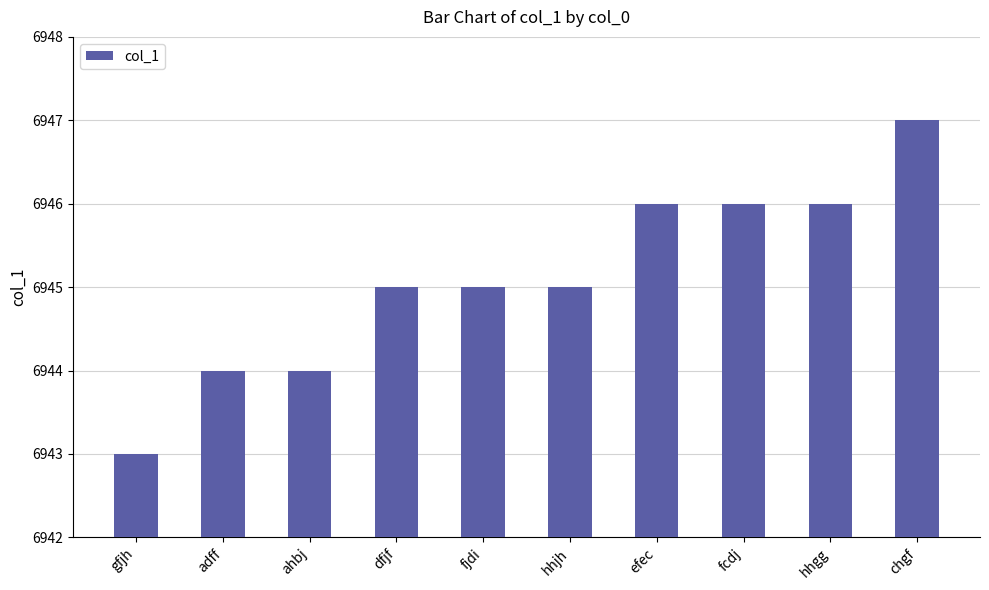

How many series are shown in this chart?

1